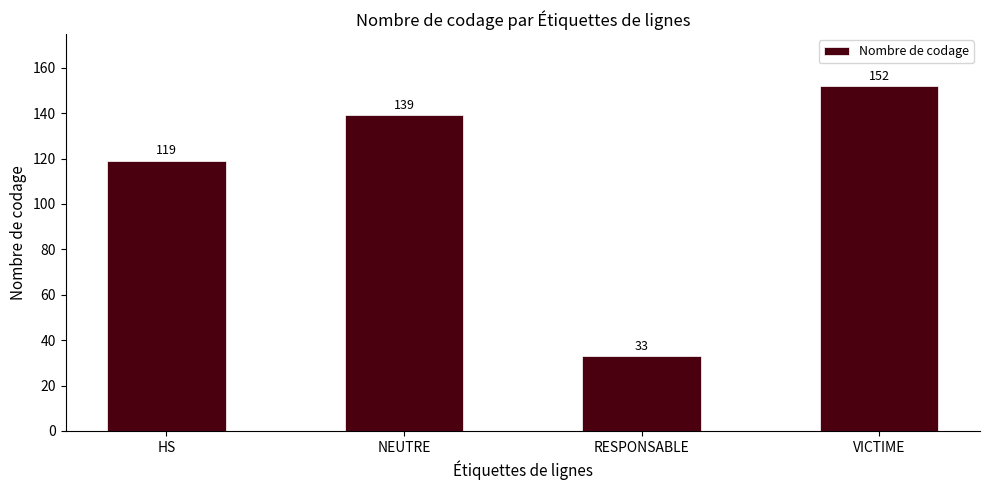

Approximately how many times larger is the value at HS compared to NEUTRE?

0.9